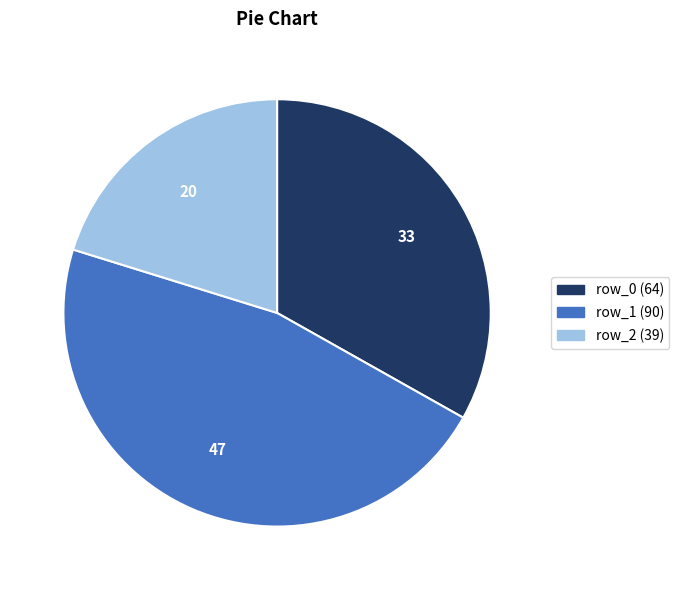

Does any single category account for the majority?

No